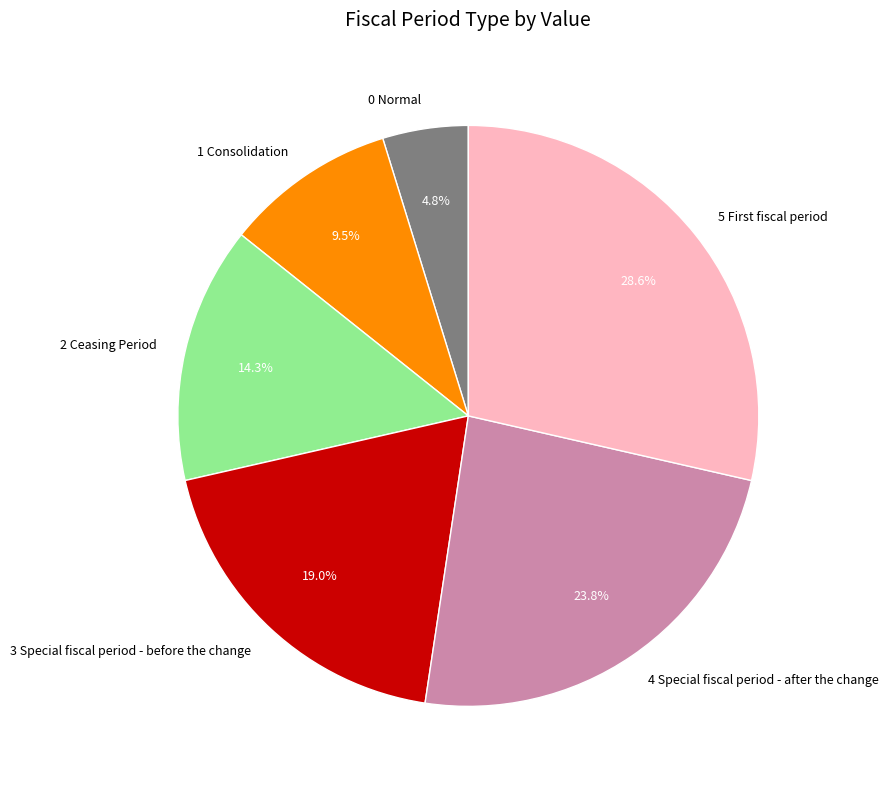

What percentage is NOT represented by 2 Ceasing Period?

85.7%